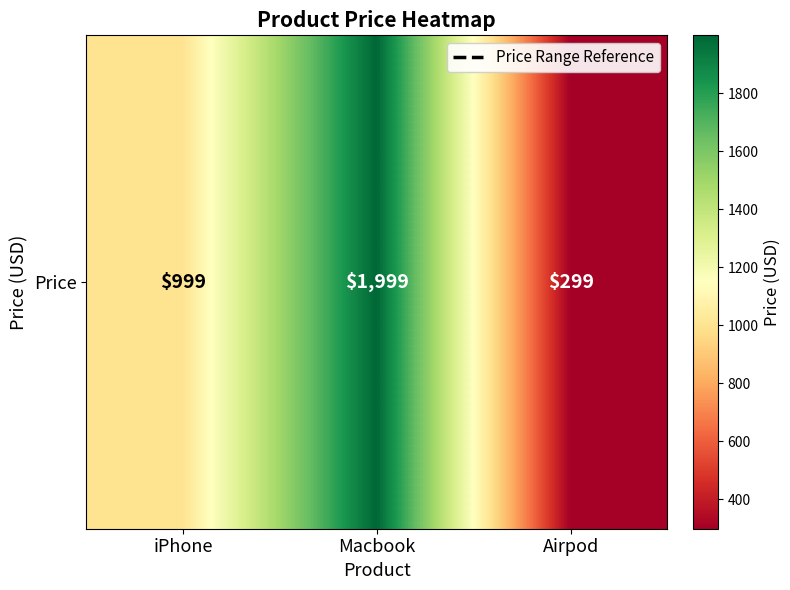

Reading left to right, extract all data points from this chart.

iPhone=999	Macbook=1999	Airpod=299